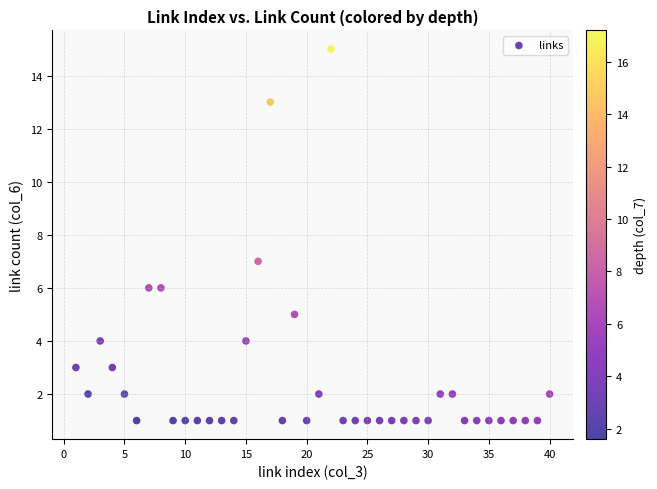

What Y value in the scatter plot is closest to 8?

7